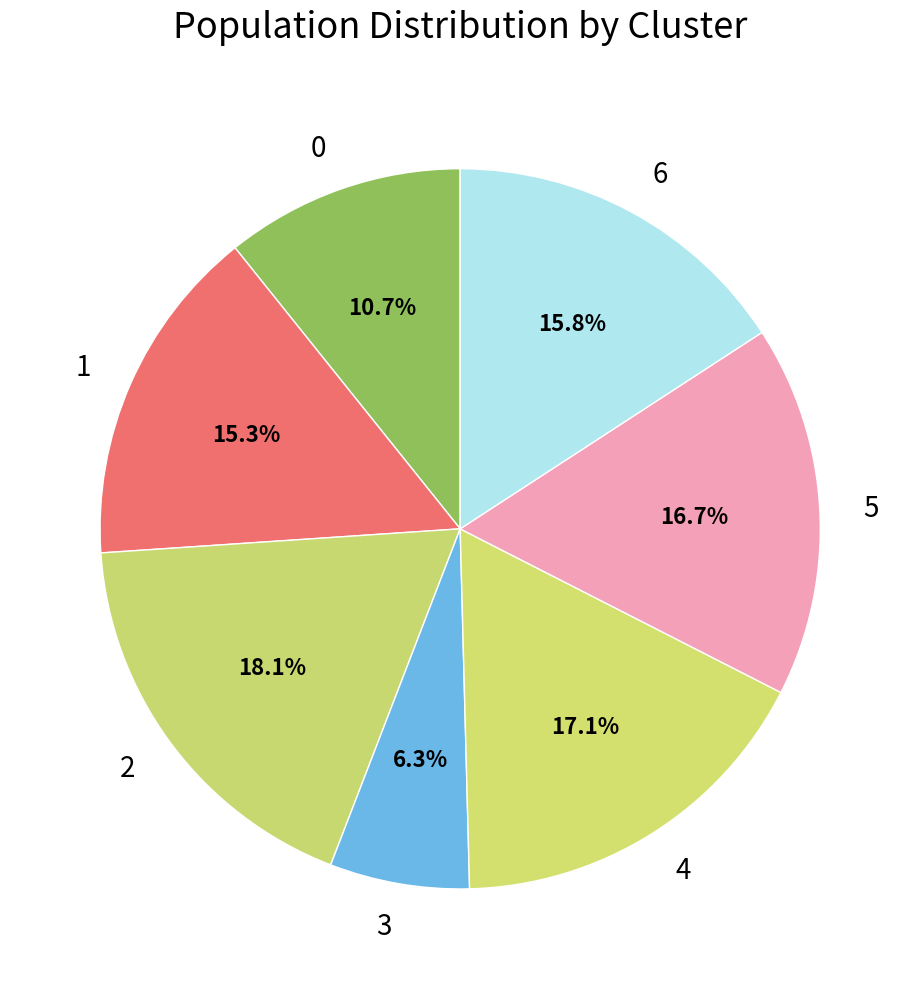

How many segments does this pie chart have?

7